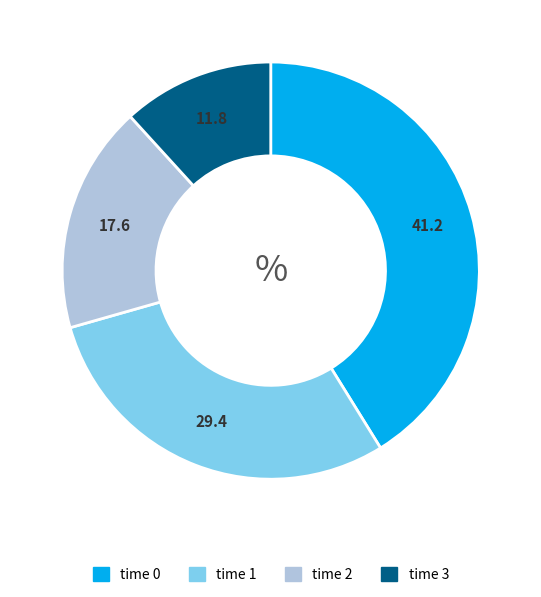

What is the ratio of the value at time 1 to the value at time 0?

0.7